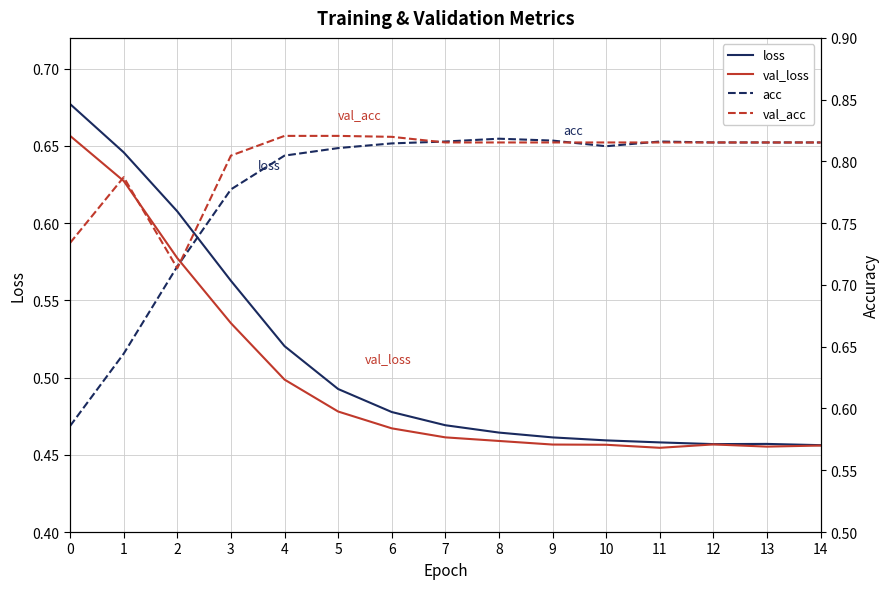

After their last crossing, which series has the higher values: acc or loss?

acc